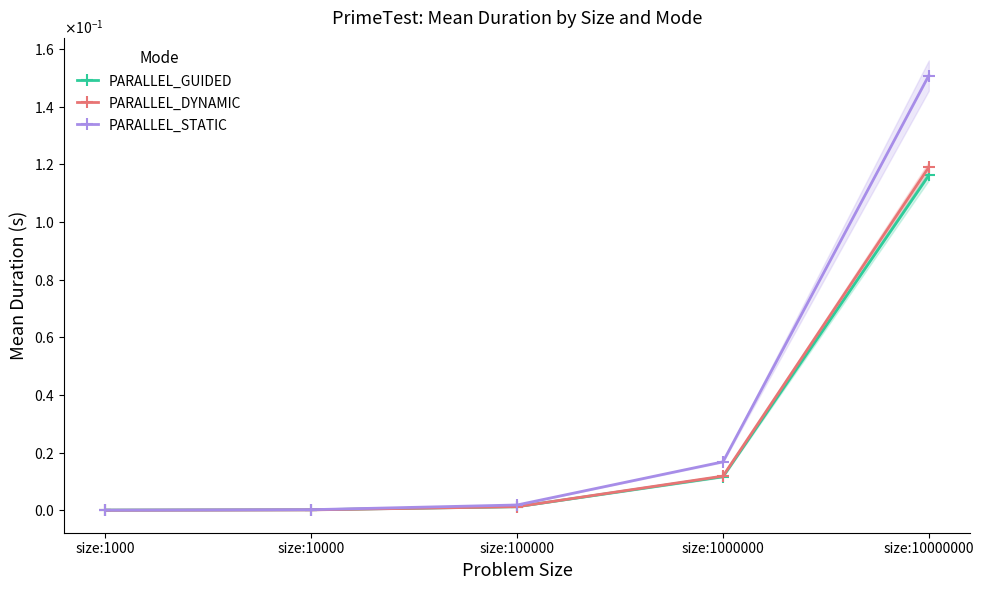

Reading left to right, extract all data points from this chart.

PARALLEL_GUIDED: size:1000=0.0	size:10000=0.0	size:100000=0.0	size:1000000=0.0	size:10000000=0.1
PARALLEL_DYNAMIC: size:1000=0.0	size:10000=0.0	size:100000=0.0	size:1000000=0.0	size:10000000=0.1
PARALLEL_STATIC: size:1000=0.0	size:10000=0.0	size:100000=0.0	size:1000000=0.0	size:10000000=0.2